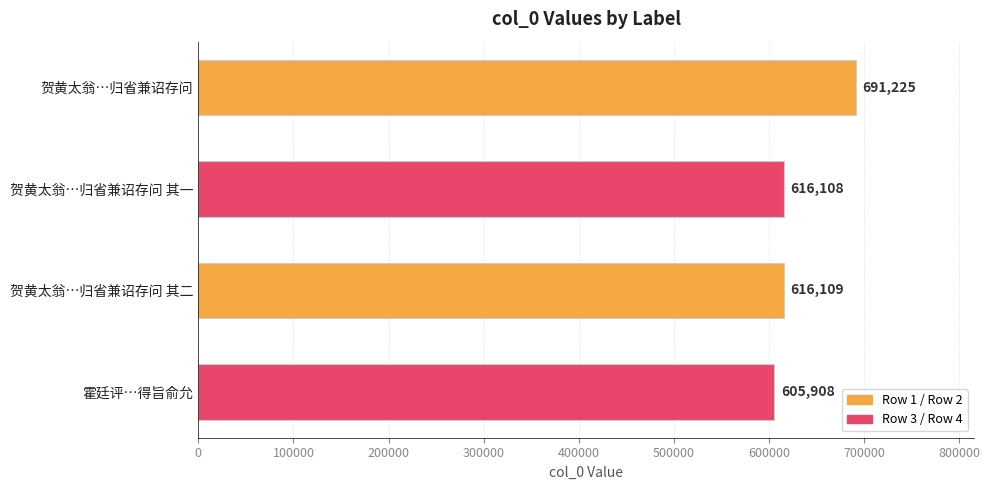

What is the minimum value shown in the chart?

605908